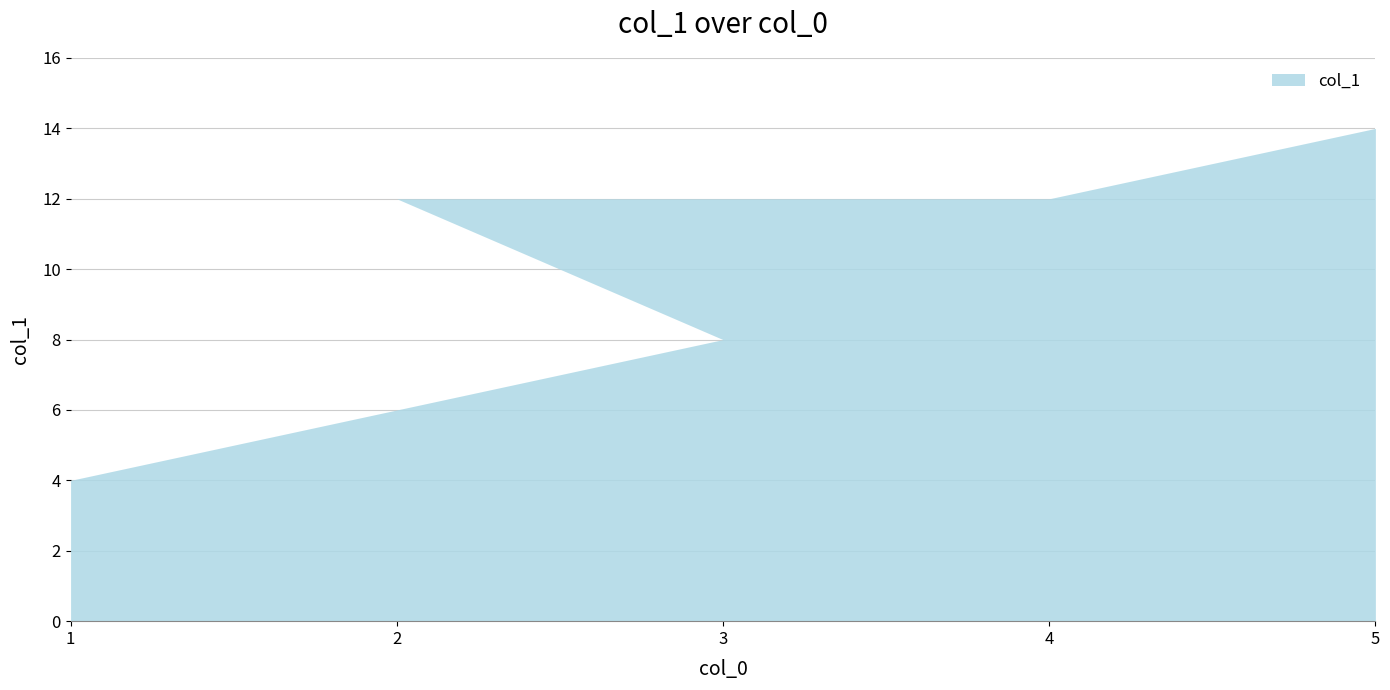

What is the label of the 3rd point from the left?

2